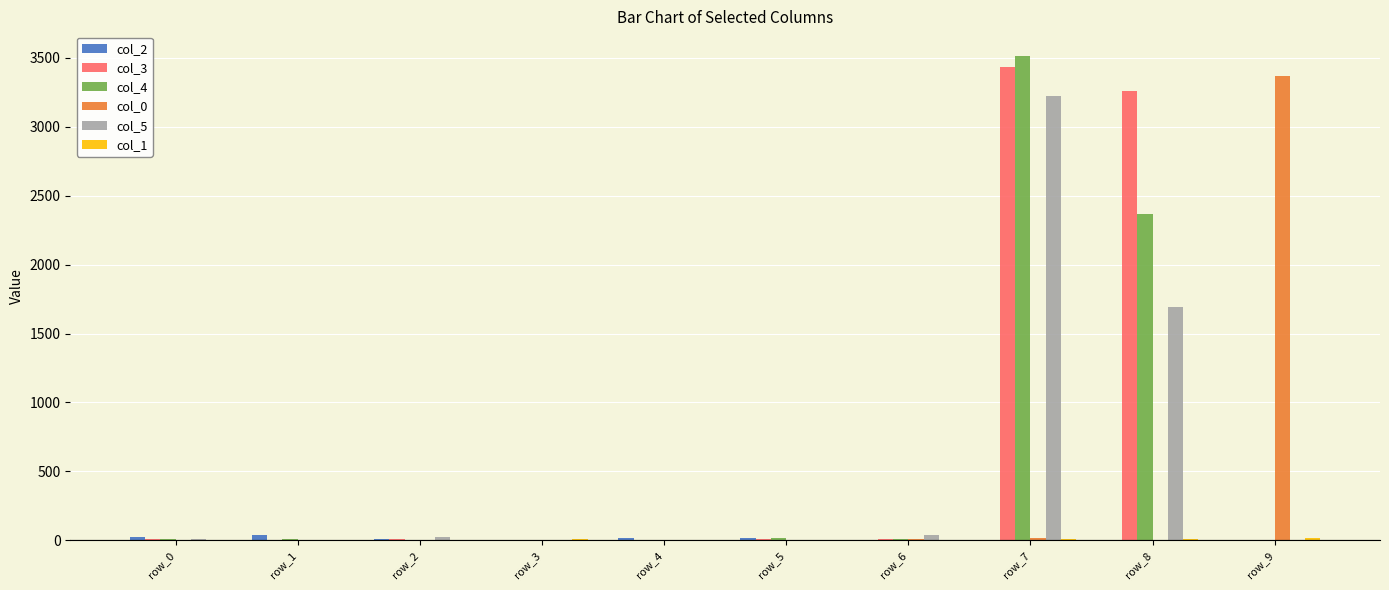

Count the number of data series in this chart.

6